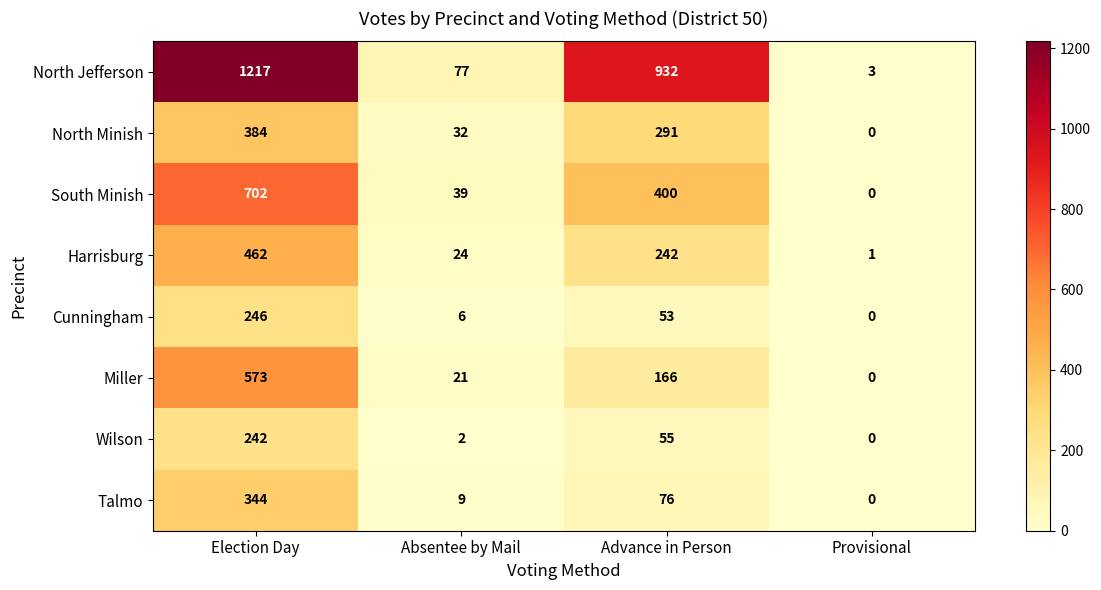

What is the difference between the maximum and second lowest values in the Miller series?

552